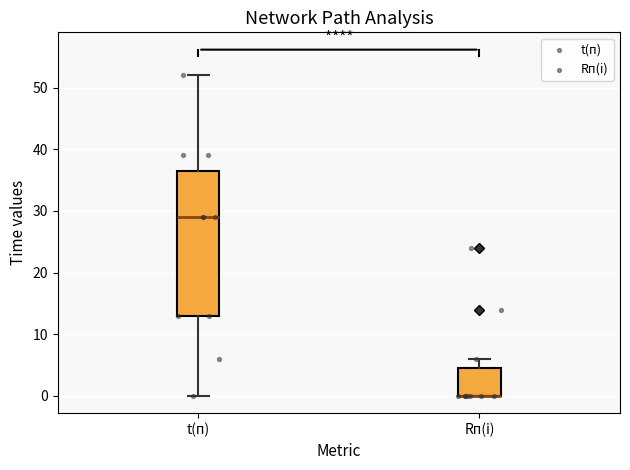

Reading left to right, transcribe this box plot: for each box, give where its median line is, the range the box spans, and where its two whiskers end, as read against the y-axis. The values are not printed on the chart, so give them approximately, as read against the axis.

t(п): median 29, box 13 to 37, whiskers 0 to 52
Rп(i): median 0 (drawn on the box's lower edge), box 0 to 5, whiskers 0 to 6